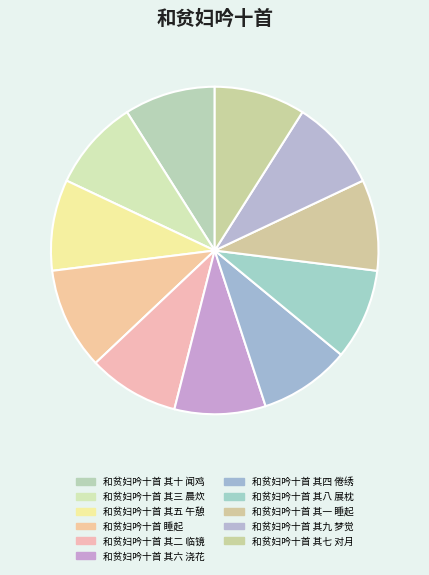

The 和贫妇吟十首 其一 睡起 slice represents 2% of the pie. True or false?

False